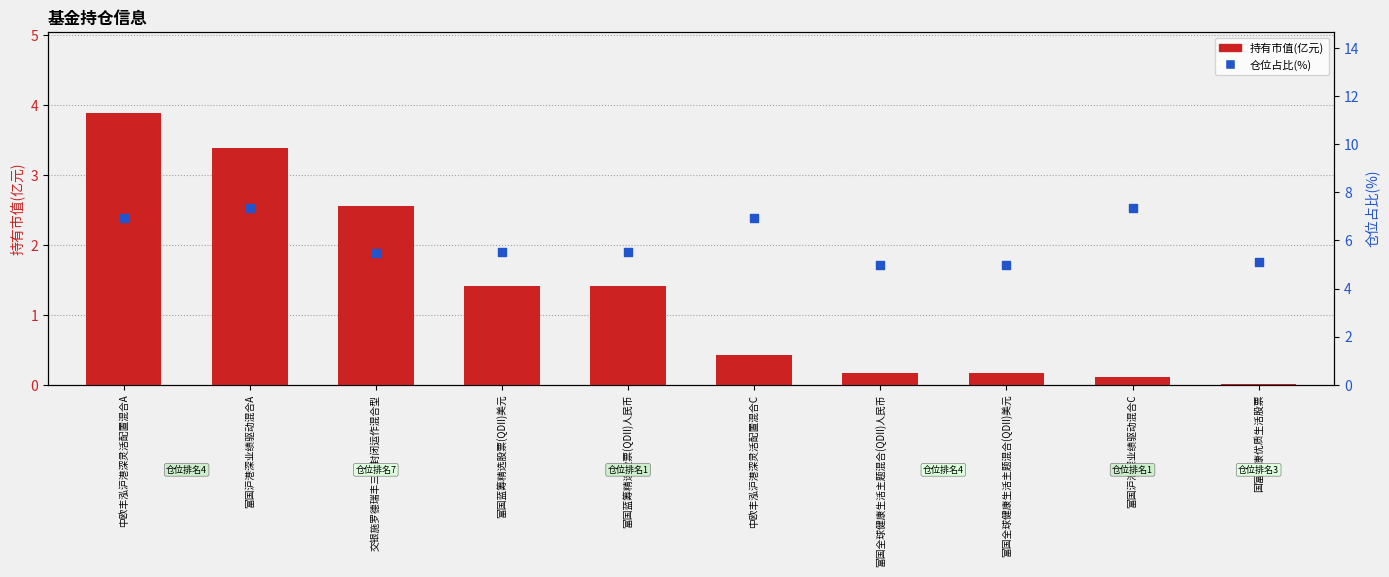

Which series reaches the minimum Y coordinate?

持有市值(亿元)